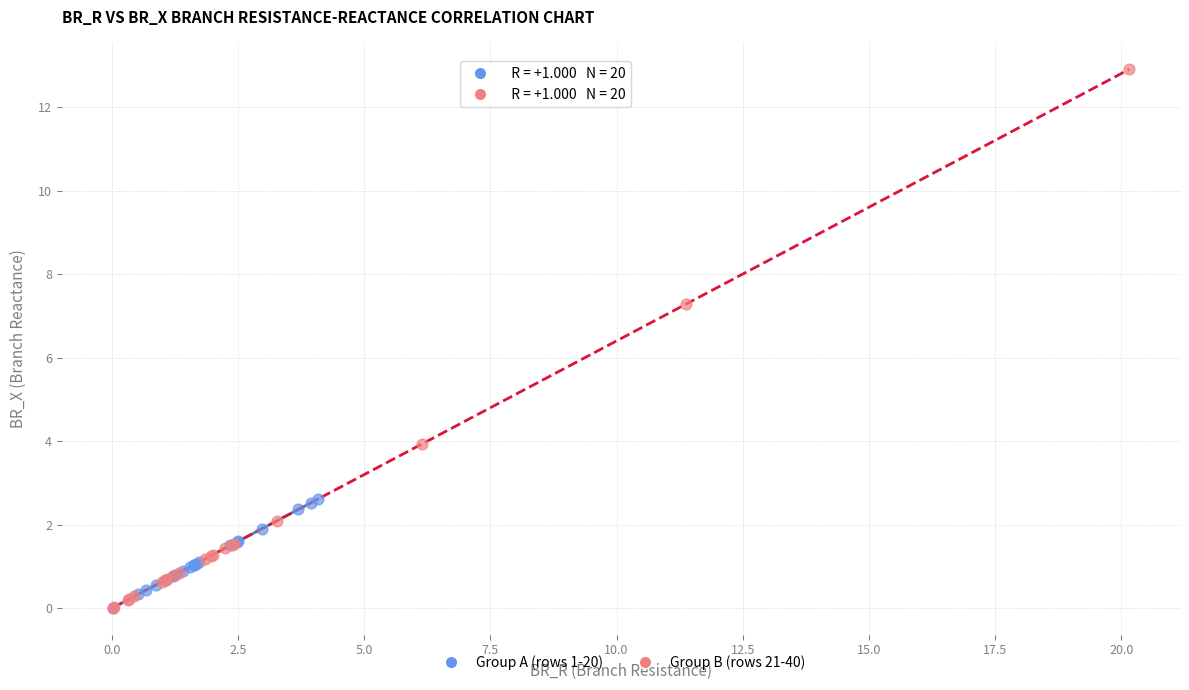

Which series has the widest spread of Y values?

Group B (rows 21-40)